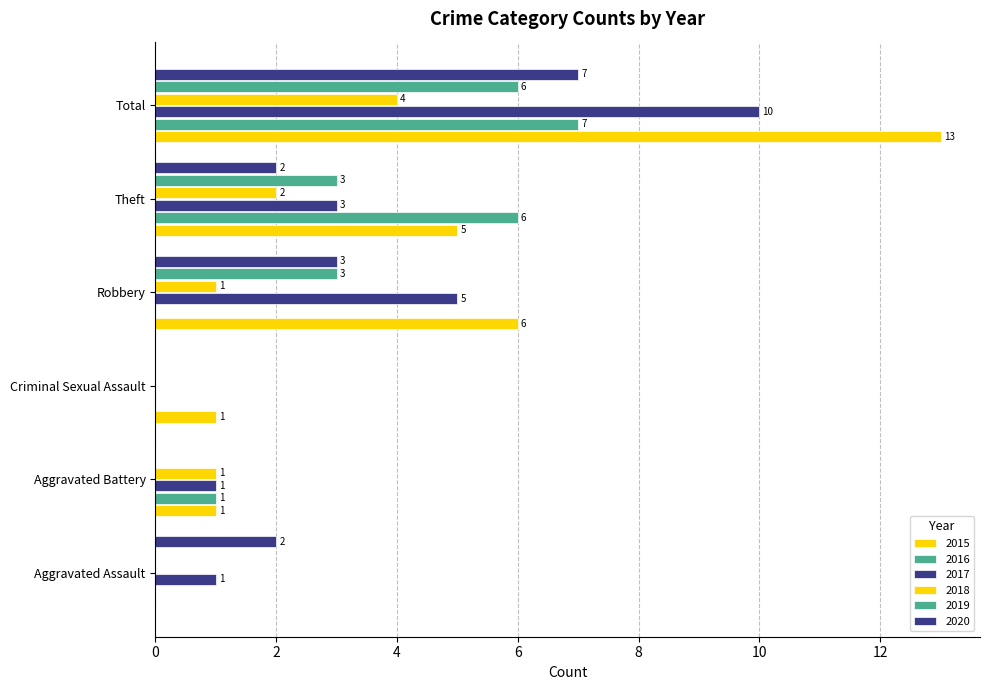

How many values in 2017 are above zero?

5